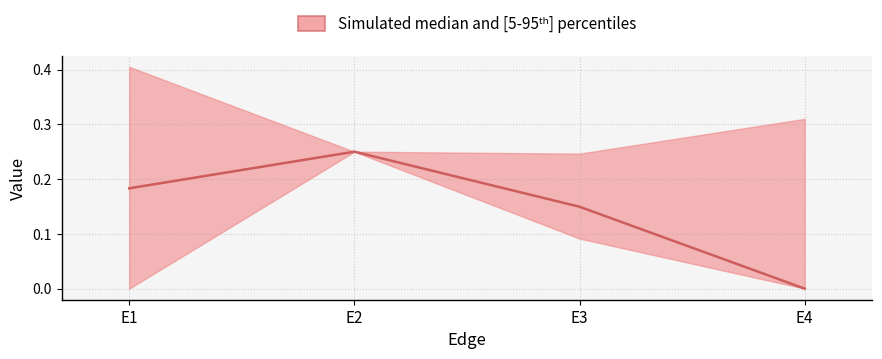

True or false: z has more than 2 interior local peaks.

False